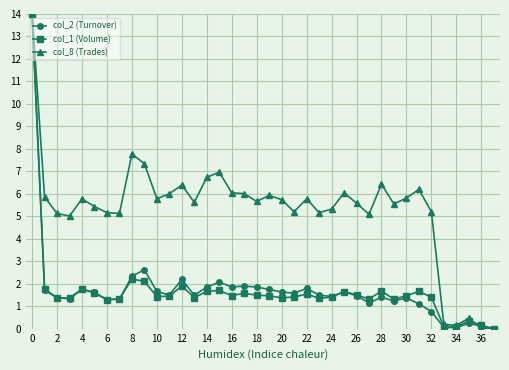

True or false: col_2 (Turnover) has more than 1 points higher than both neighbors.

True